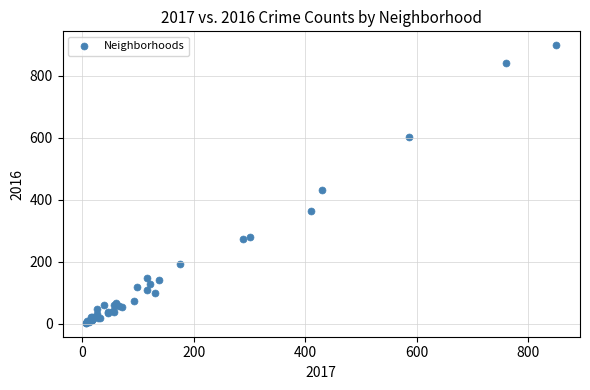

What Y value in the scatter plot is closest to 450?

431